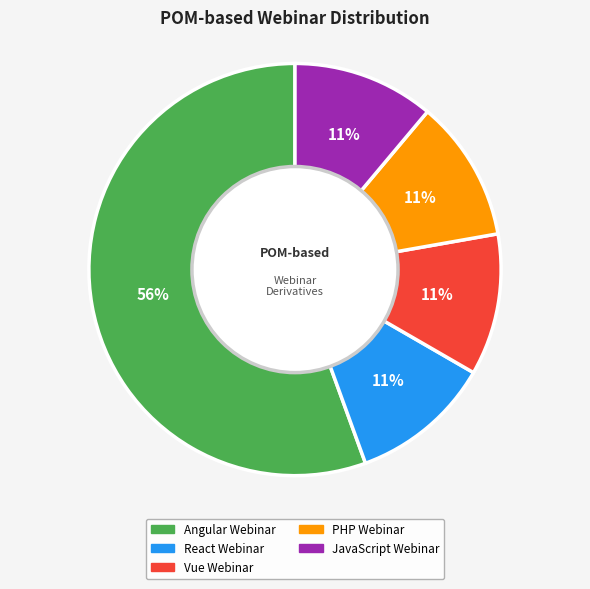

To the nearest percent, what is the average slice percentage?

20%